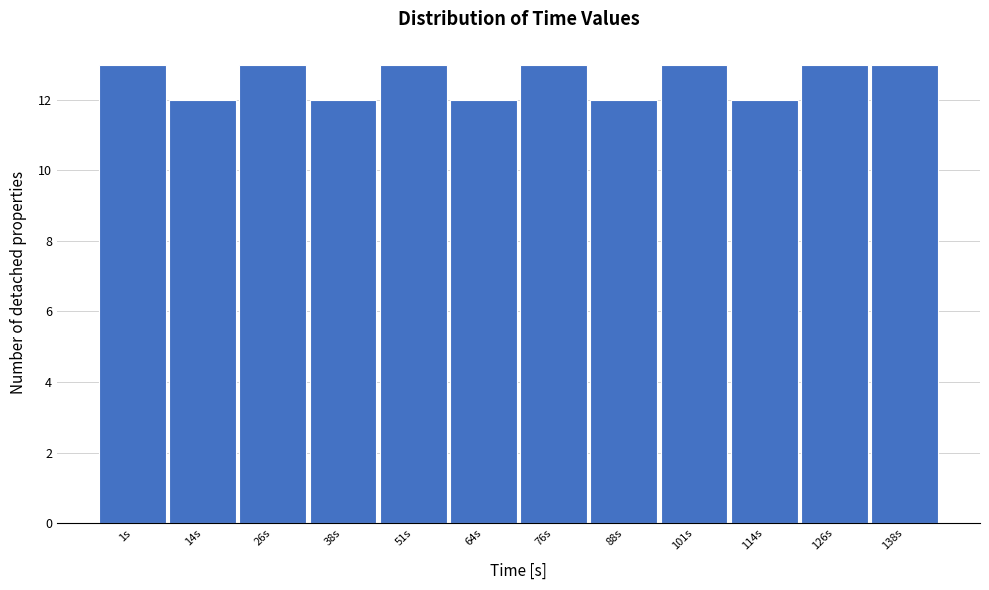

Reading left to right, transcribe all the data shown in this chart.

1s=13	14s=12	26s=13	38s=12	51s=13	64s=12	76s=13	88s=12	101s=13	114s=12	126s=13	138s=13